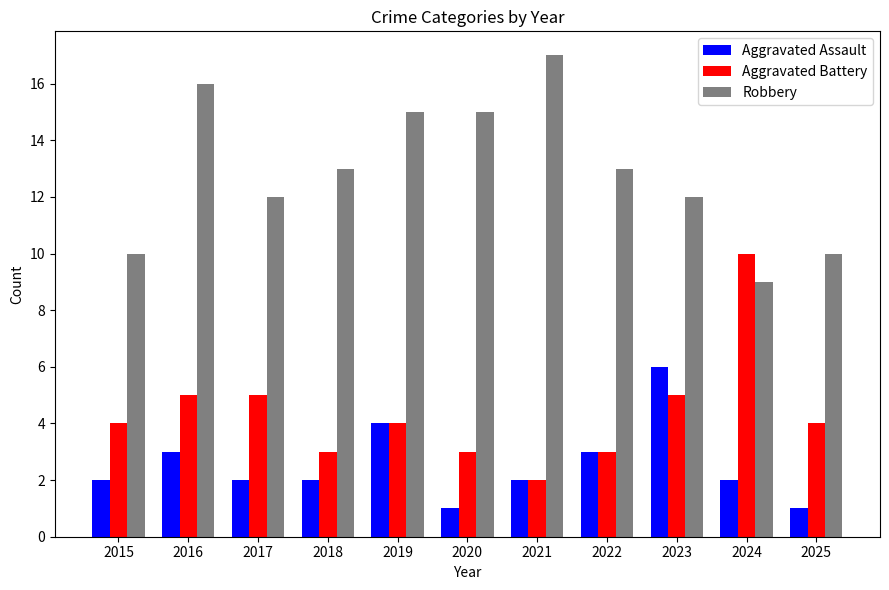

Is it true that Robbery equals 12 at 2017?

True